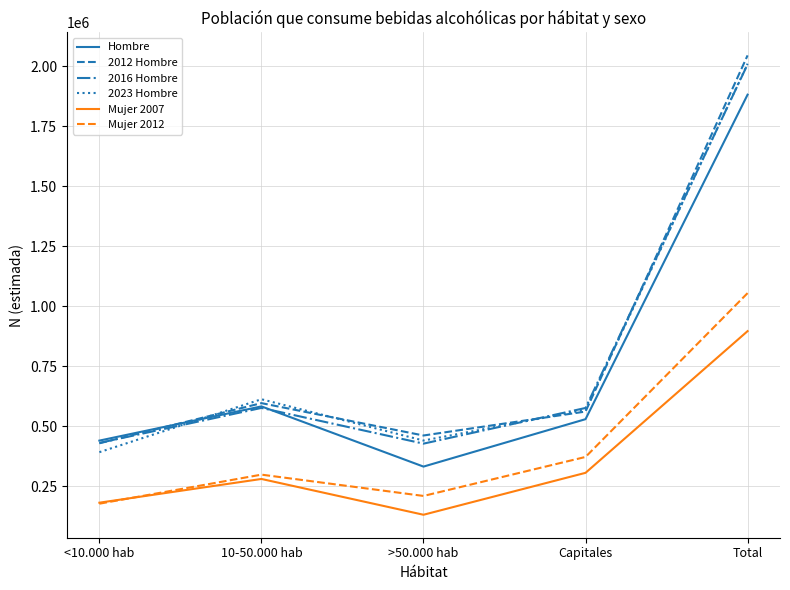

Is the value of Mujer 2007 at >50.000 hab greater than the value of 2023 Hombre at Capitales?

No